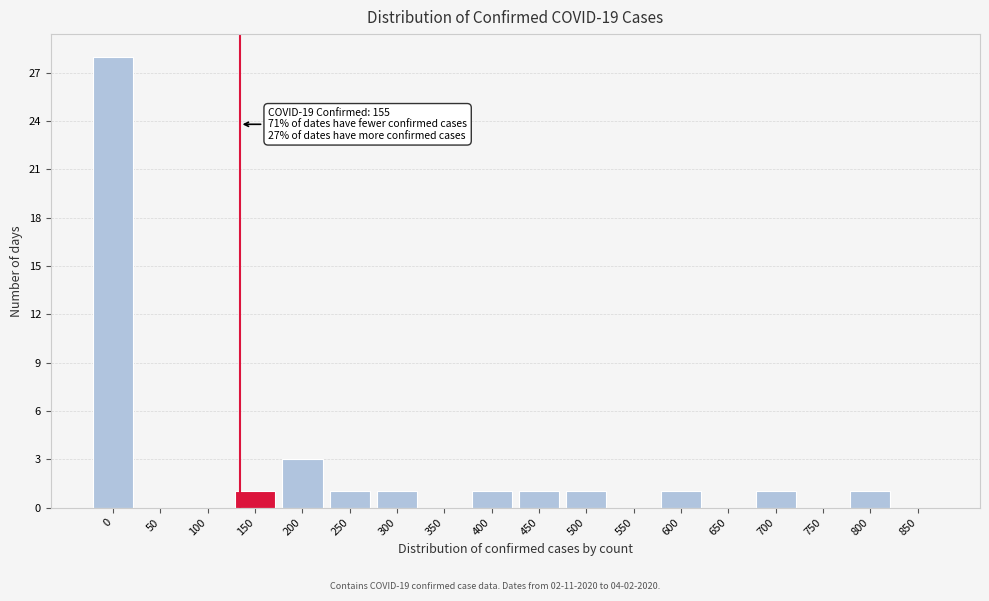

Reading left to right, what are all the values shown in this chart?

0=28	50=0	100=0	150=1	200=3	250=1	300=1	350=0	400=1	450=1	500=1	550=0	600=1	650=0	700=1	750=0	800=1	850=0